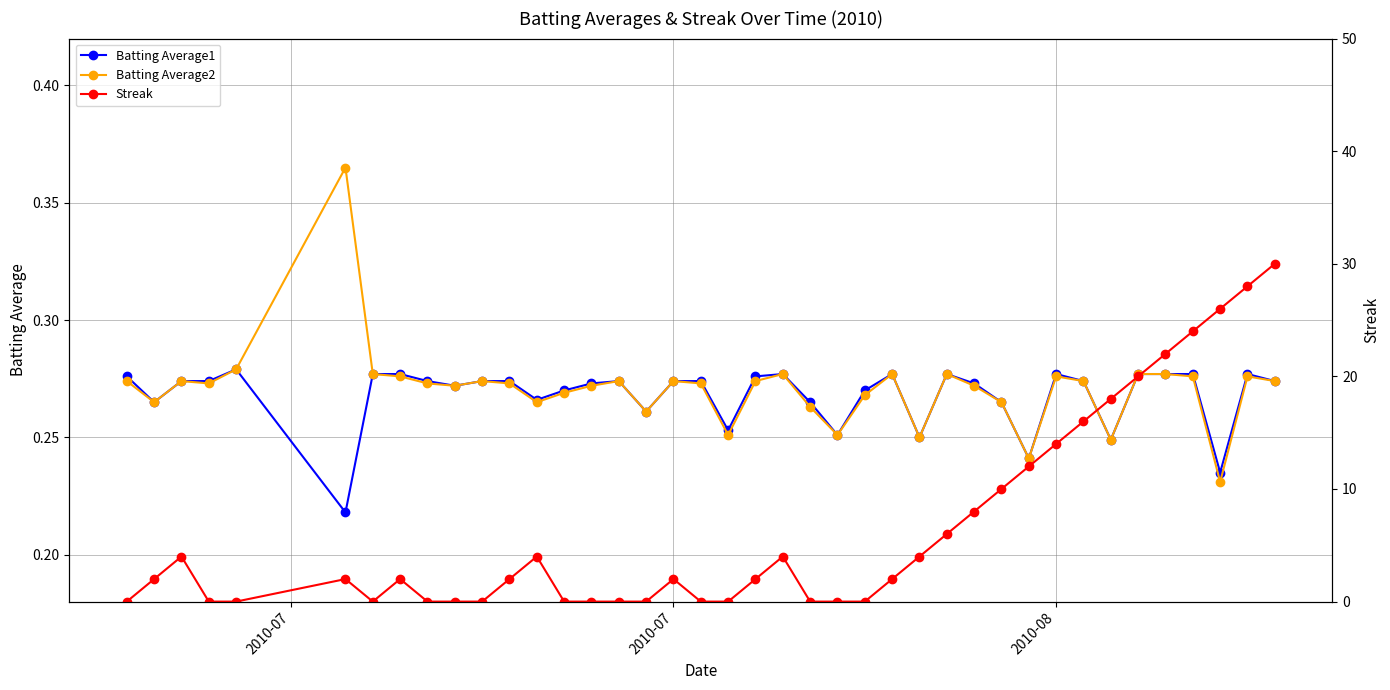

Reading left to right, extract all data points from this chart.

Batting Average1: 0.3	0.3	0.3	0.3	0.3	0.2	0.3	0.3	0.3	0.3	0.3	0.3	0.3	0.3	0.3	0.3	0.3	0.3	0.3	0.3	0.3	0.3	0.3	0.3	0.3	0.3	0.2	0.3	0.3	0.3	0.2	0.3	0.3	0.2	0.3	0.3	0.3	0.2	0.3	0.3
Batting Average2: 0.3	0.3	0.3	0.3	0.3	0.4	0.3	0.3	0.3	0.3	0.3	0.3	0.3	0.3	0.3	0.3	0.3	0.3	0.3	0.3	0.3	0.3	0.3	0.3	0.3	0.3	0.2	0.3	0.3	0.3	0.2	0.3	0.3	0.2	0.3	0.3	0.3	0.2	0.3	0.3
Streak: 0.0	2.0	4.0	0.0	0.0	2.0	0.0	2.0	0.0	0.0	0.0	2.0	4.0	0.0	0.0	0.0	0.0	2.0	0.0	0.0	2.0	4.0	0.0	0.0	0.0	2.0	4.0	6.0	8.0	10.0	12.0	14.0	16.0	18.0	20.0	22.0	24.0	26.0	28.0	30.0